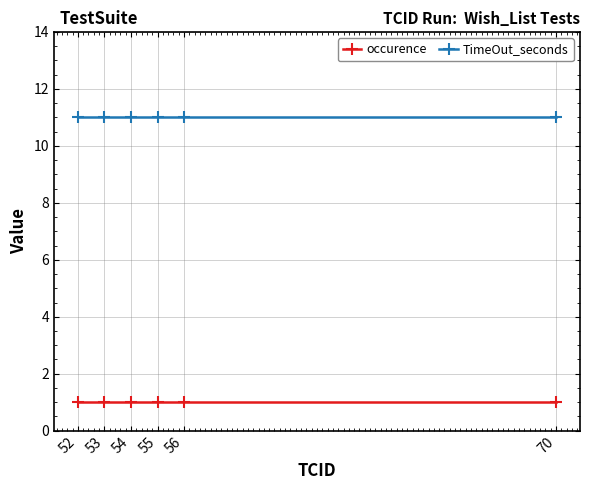

What is the maximum value for occurence?

1